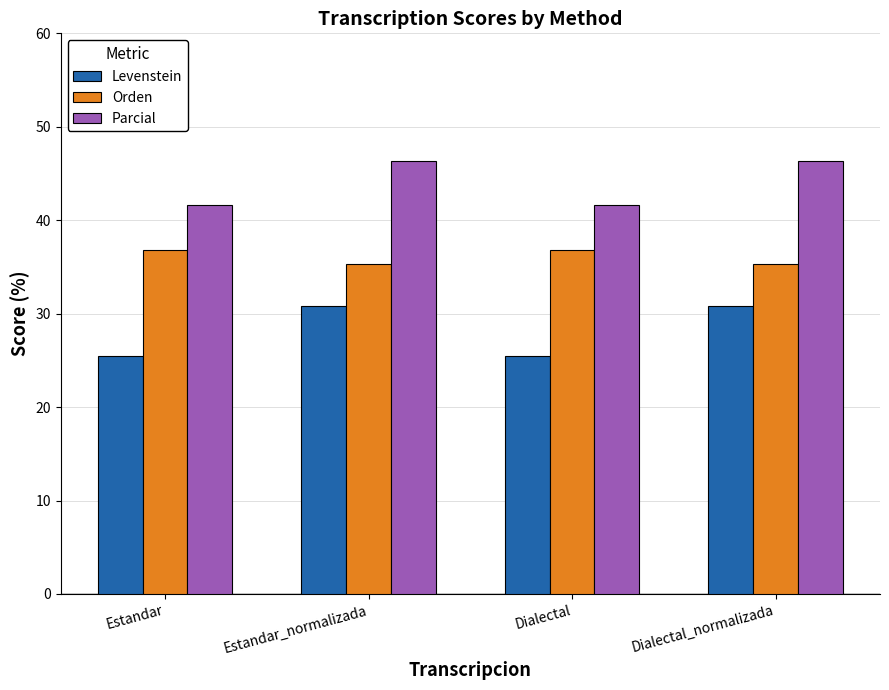

Which series has the largest range (max minus min)?

Levenstein